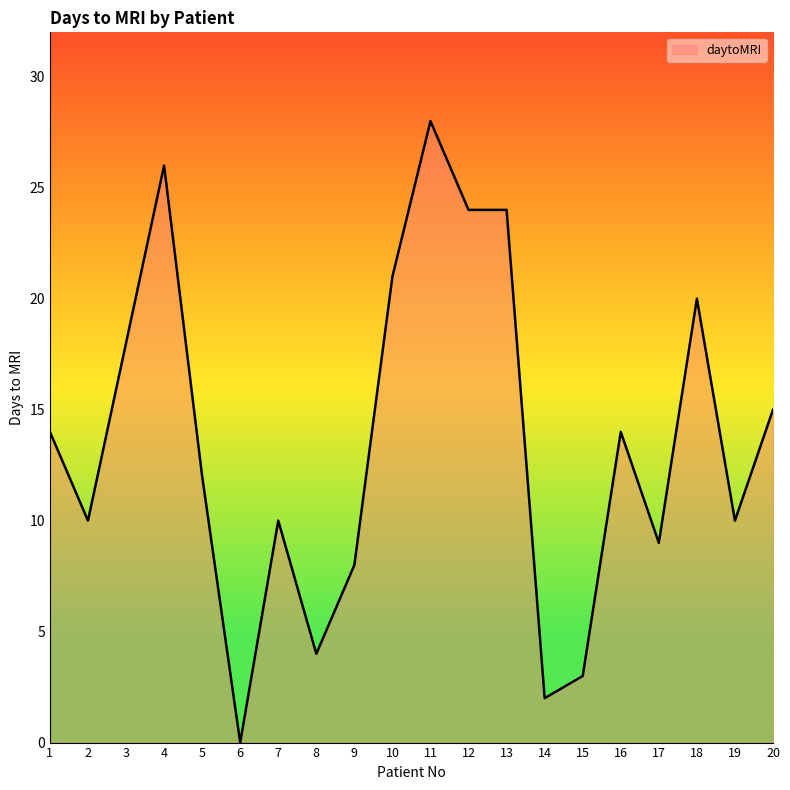

What is the change in value from 16 to 20?

+1